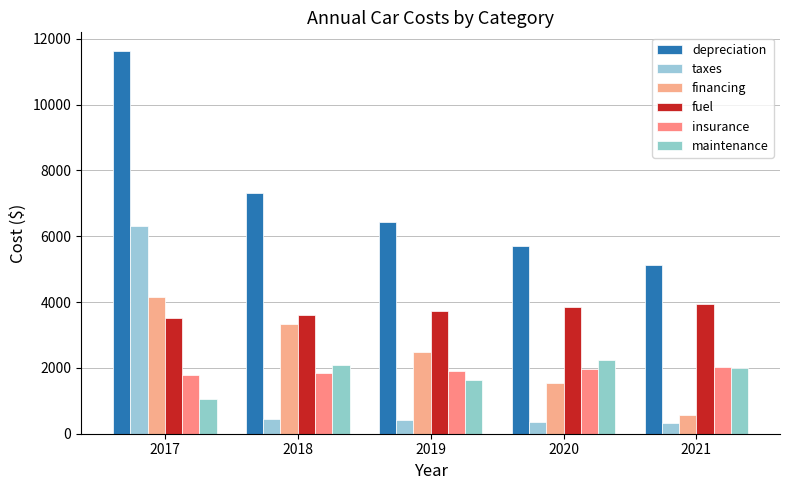

What is the maximum value for depreciation?

11613